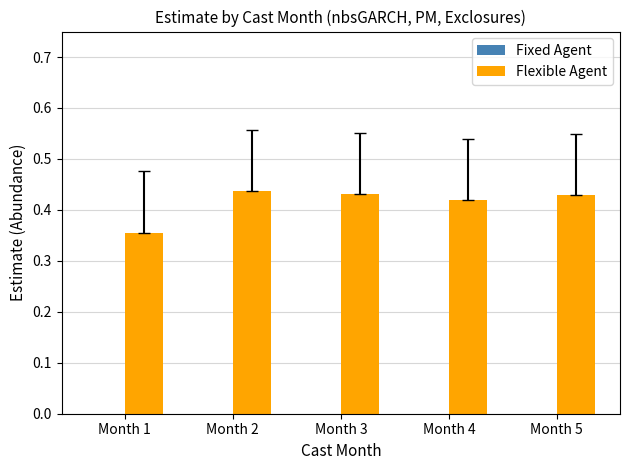

At which category does the chart reach its minimum across all series?

Month 1